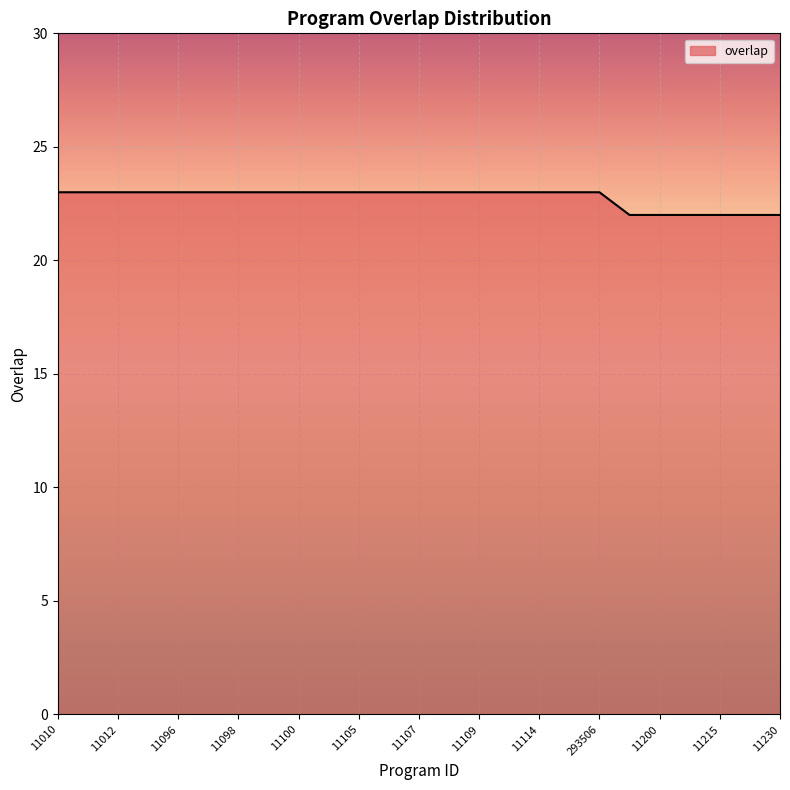

What is the smallest value displayed?

22